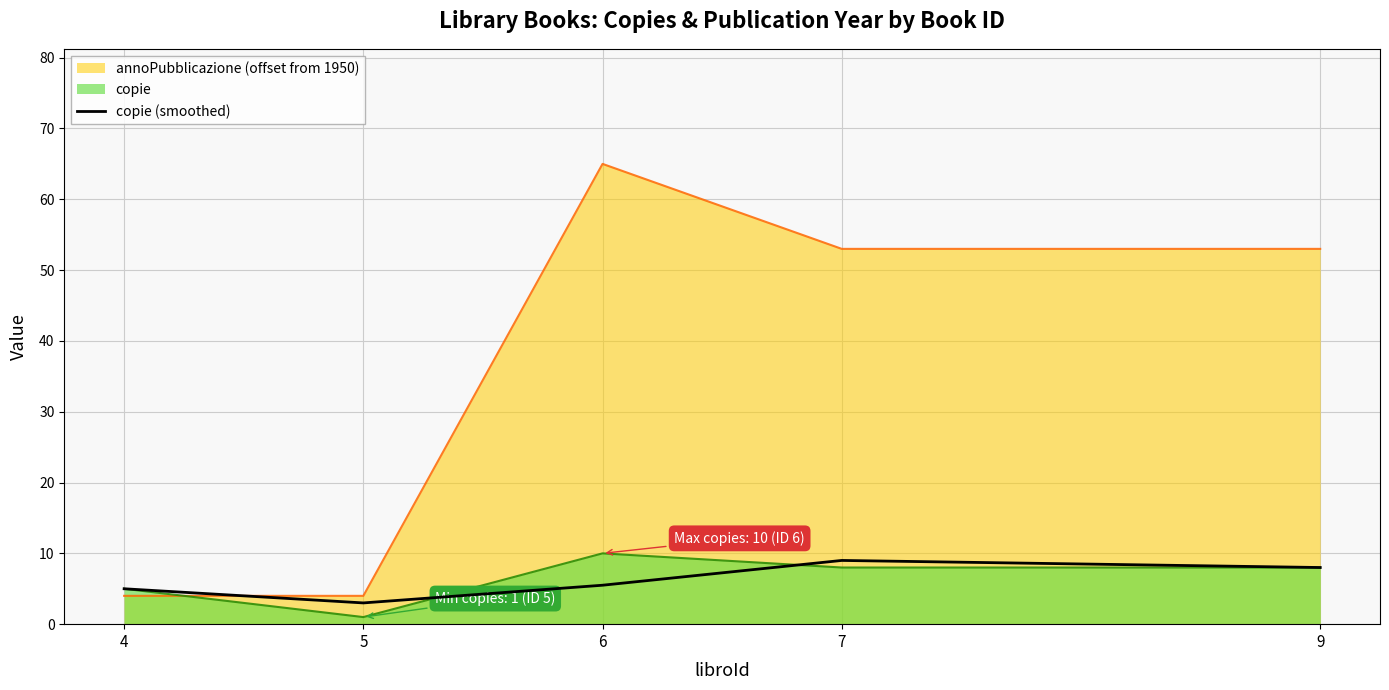

Which series has the widest spread of values?

annoPubblicazione (offset from 1950)